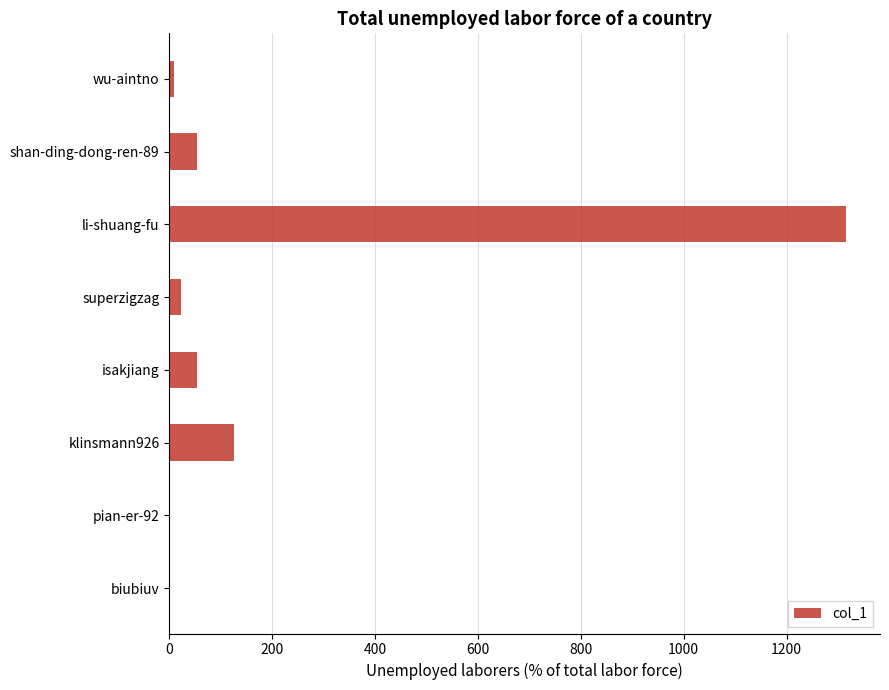

Reading bottom to top, list all the values displayed in this chart.

biubiuv=1	pian-er-92=1	klinsmann926=126	isakjiang=54	superzigzag=23	li-shuang-fu=1316	shan-ding-dong-ren-89=54	wu-aintno=9